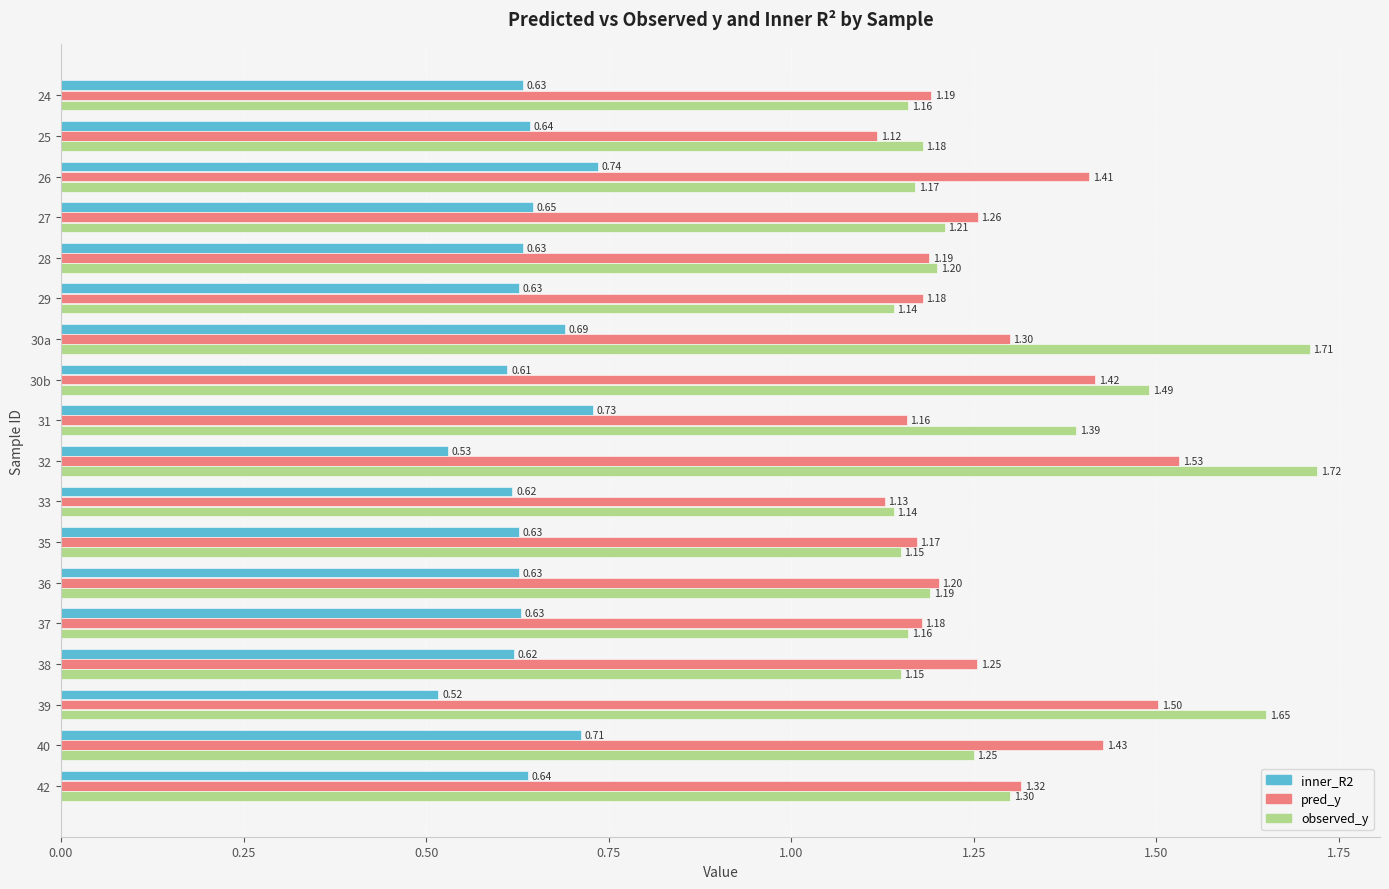

What is the sum of all inner_R2 values?

11.5